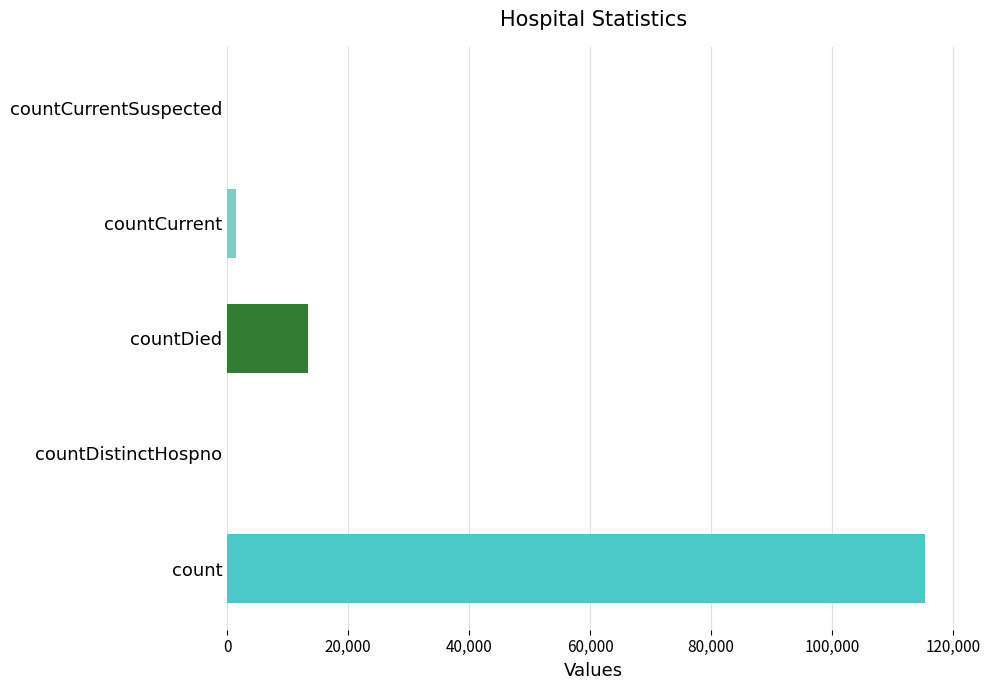

How many categories are shown in the chart?

5